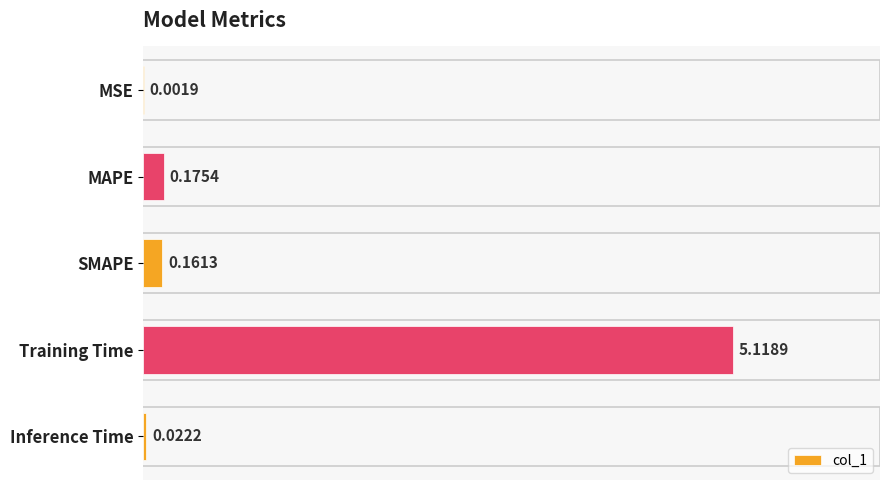

Where is the data nearest to the value 2?

MAPE